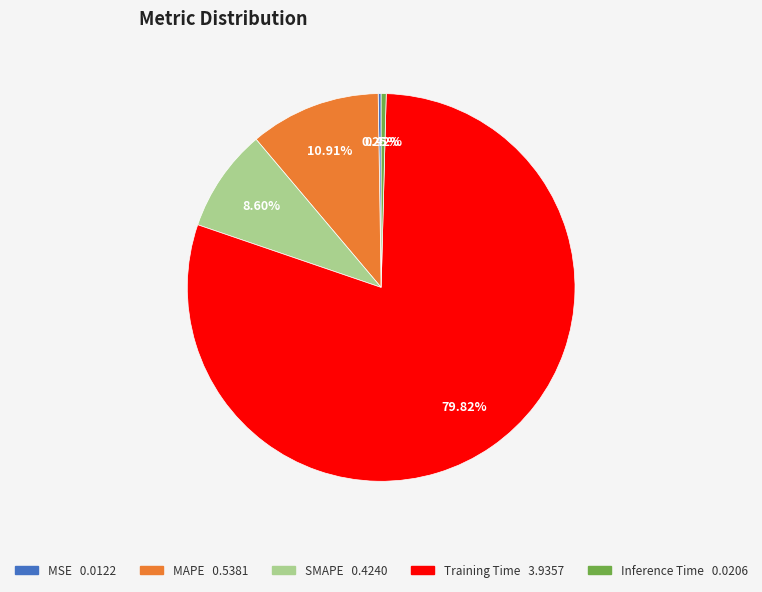

Which slice is the largest?

Training Time